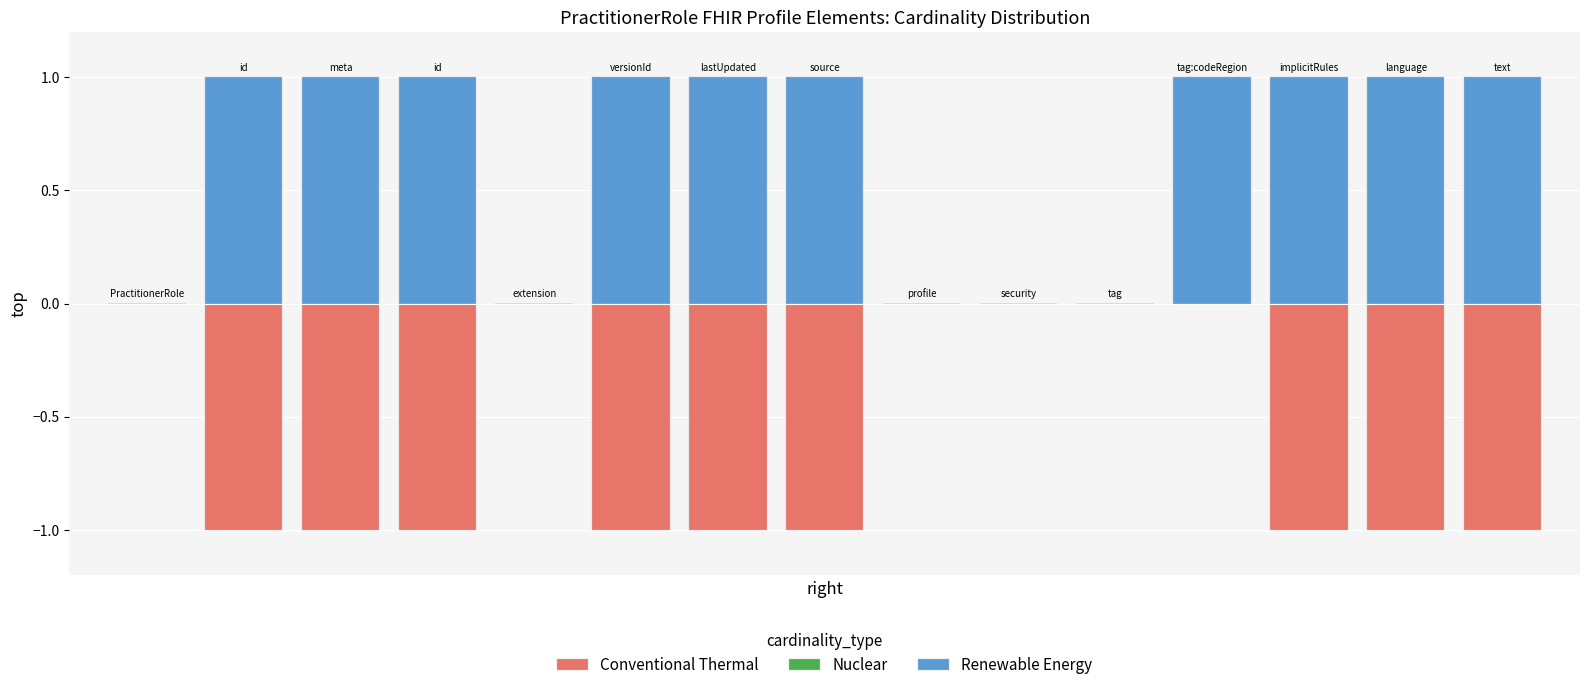

Reading left to right, transcribe all the data shown in this chart.

Conventional Thermal: 0	-1	-1	-1	0	-1	-1	-1	0	0	0	0	-1	-1	-1
Nuclear: 0	0	0	0	0	0	0	0	0	0	0	0	0	0	0
Renewable Energy: 0	1	1	1	0	1	1	1	0	0	0	1	1	1	1